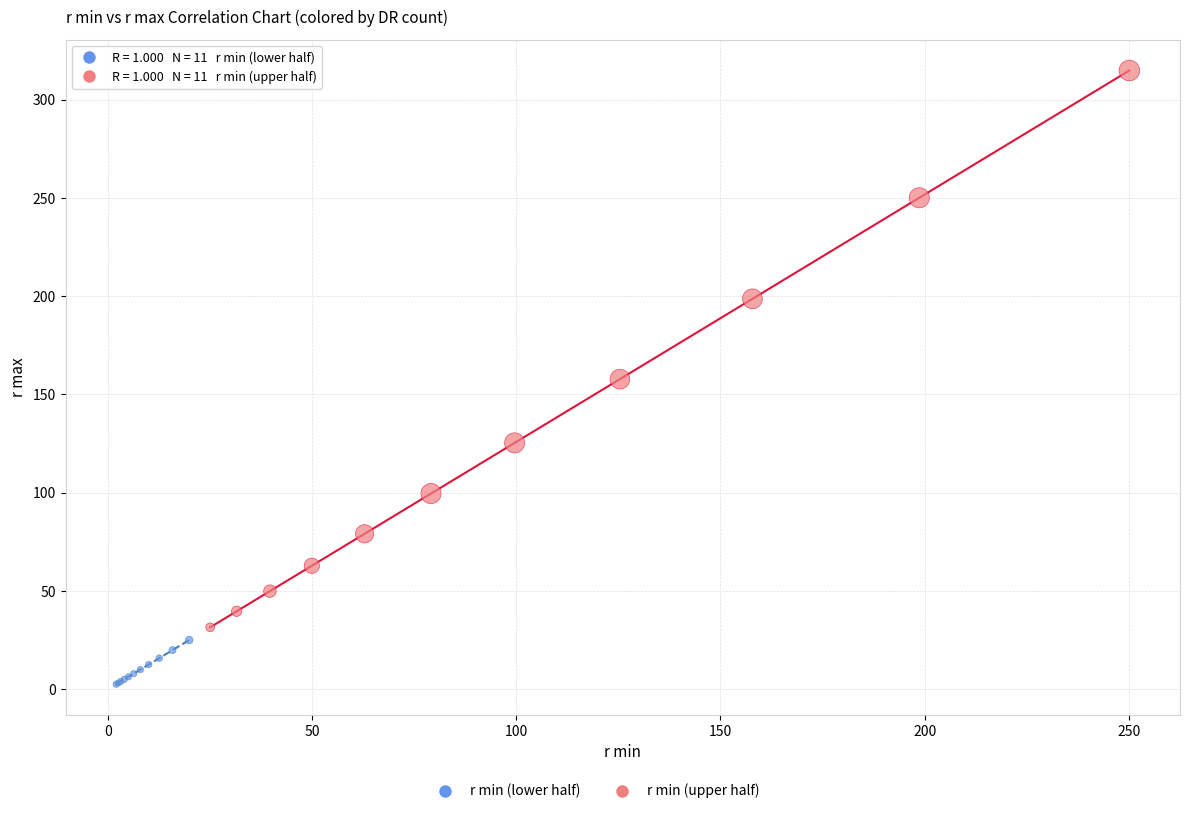

Which series reaches the maximum Y coordinate?

r min (upper half)